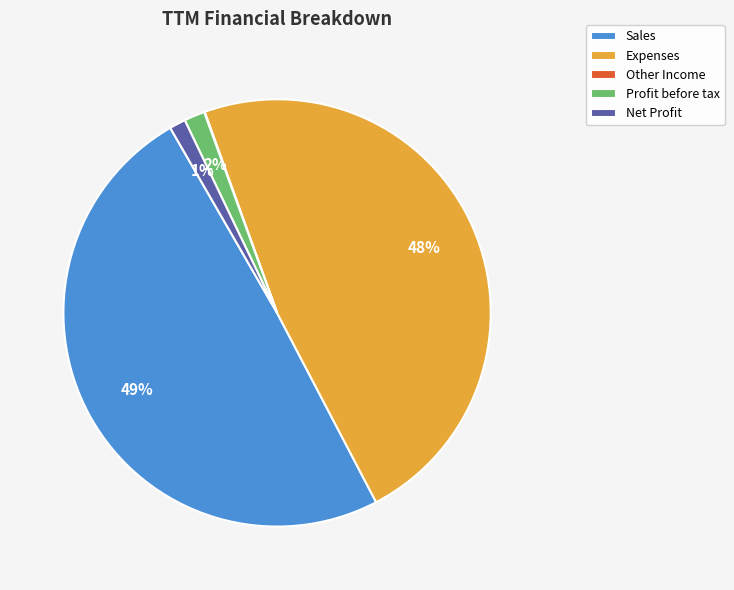

Which slice is the largest?

Sales